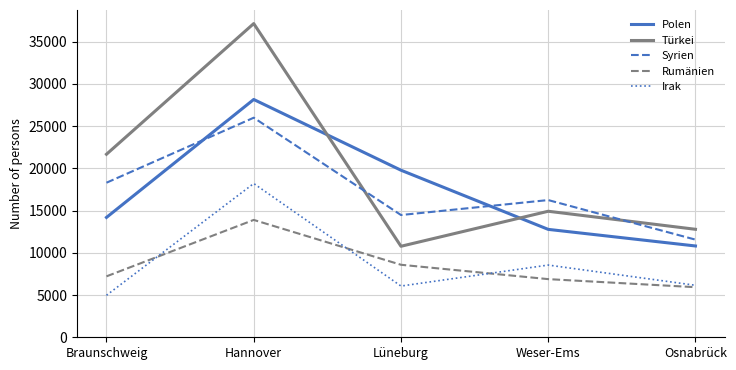

Where is the first local maximum for Türkei?

Hannover